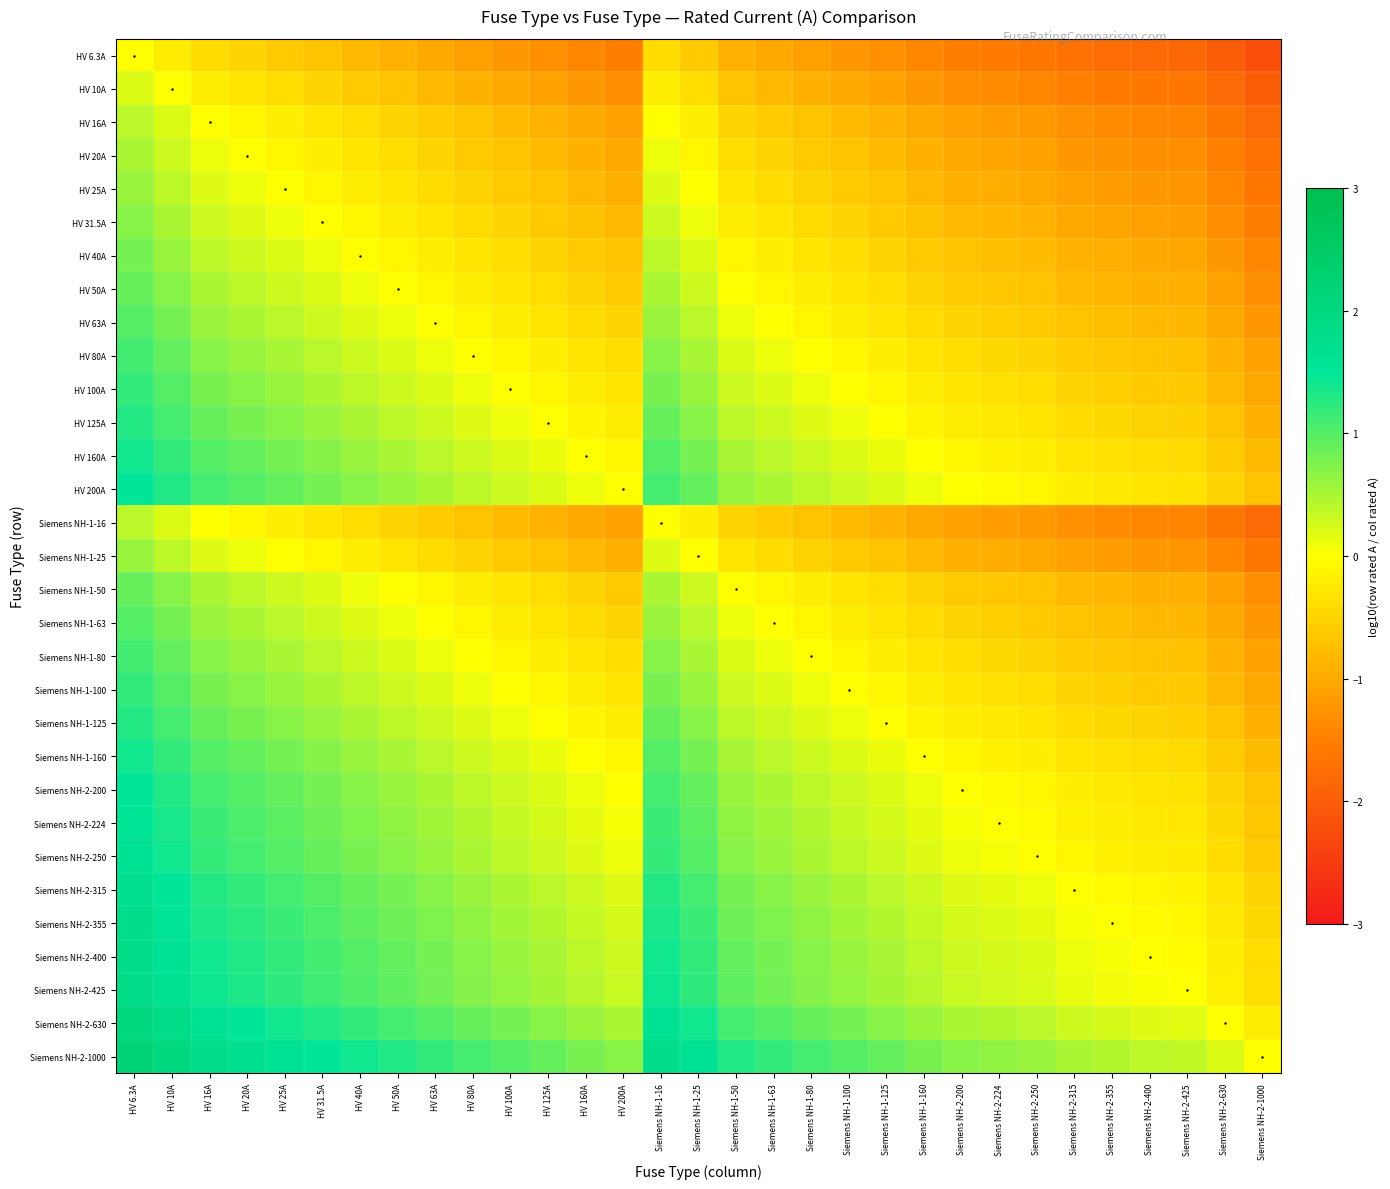

Between Siemens NH-2-1000 and HV 31.5A, which is larger?

HV 31.5A